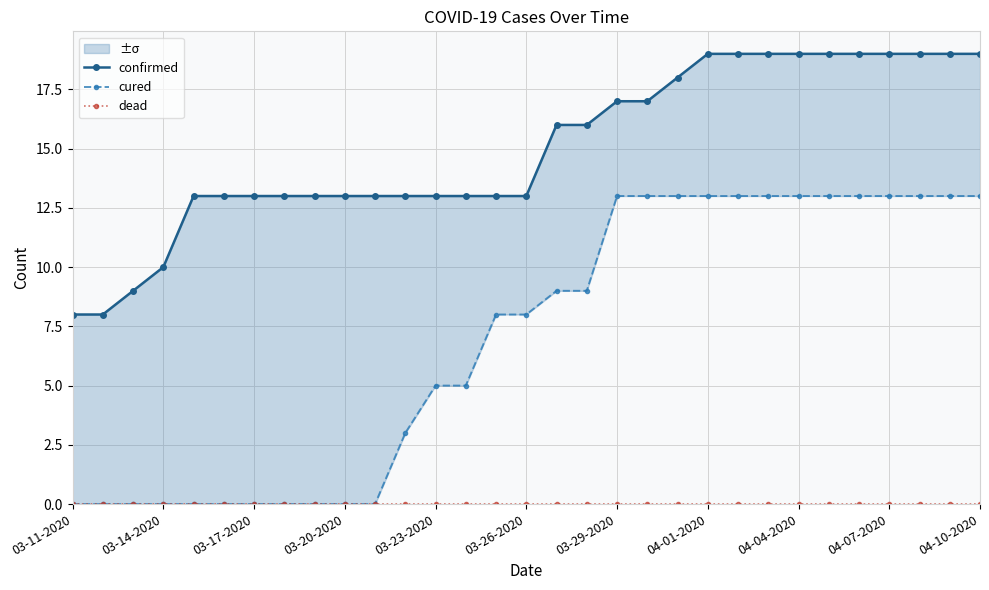

List the series in order of their overall mean, highest first.

confirmed, cured, dead